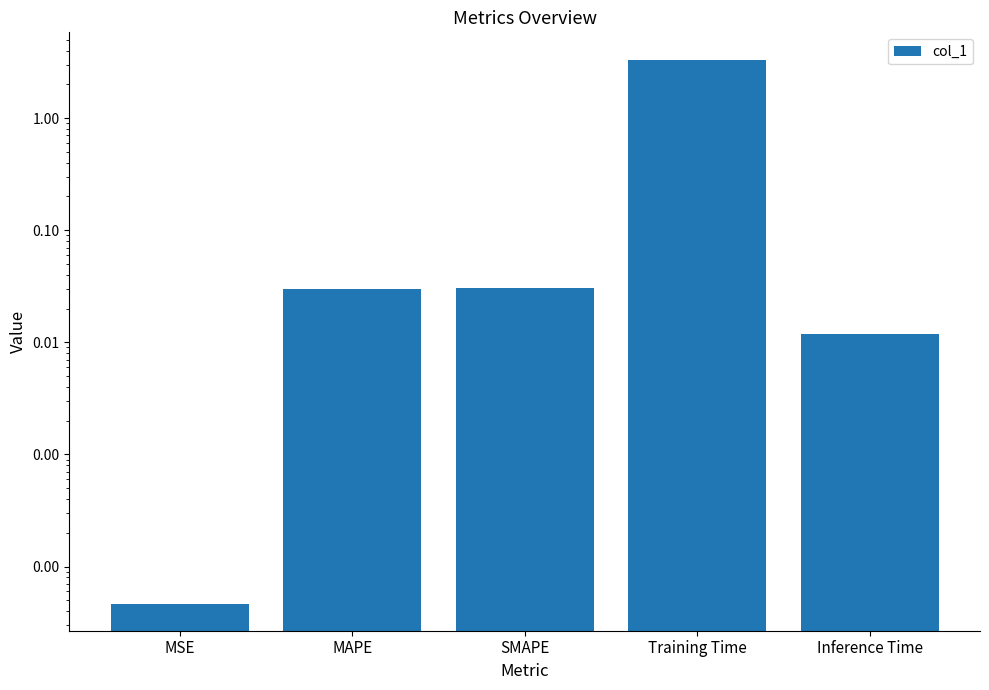

What is the label of the 5th bar from the left?

Inference Time